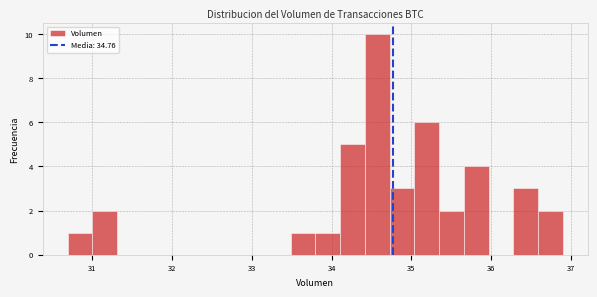

Read against the x-axis, roughly where is the centre of the tallest bar?

34.6